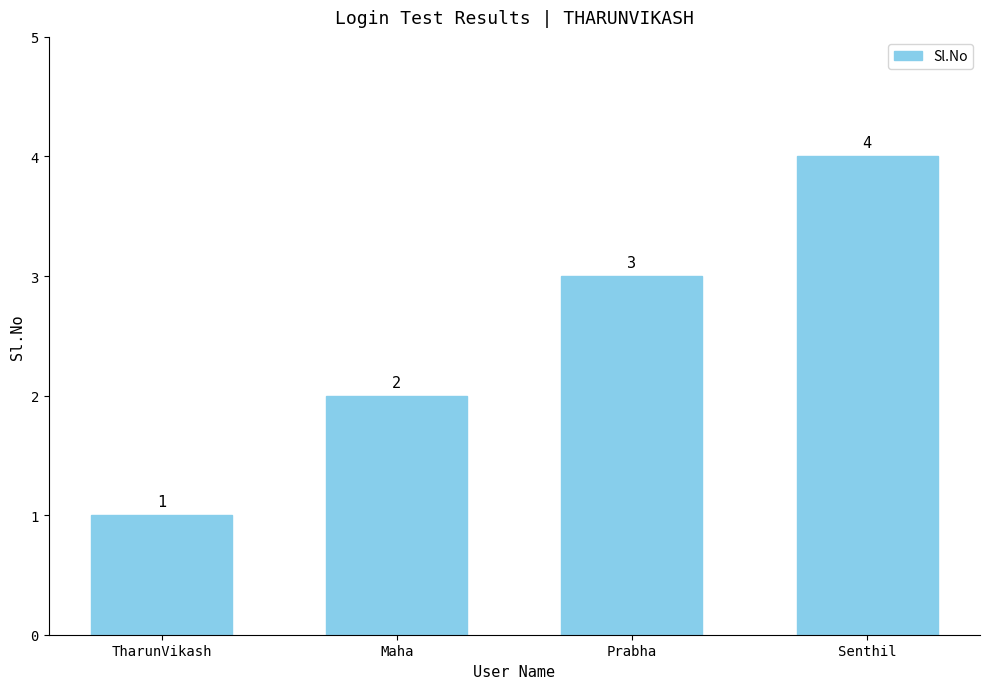

What is the sum of all values?

10